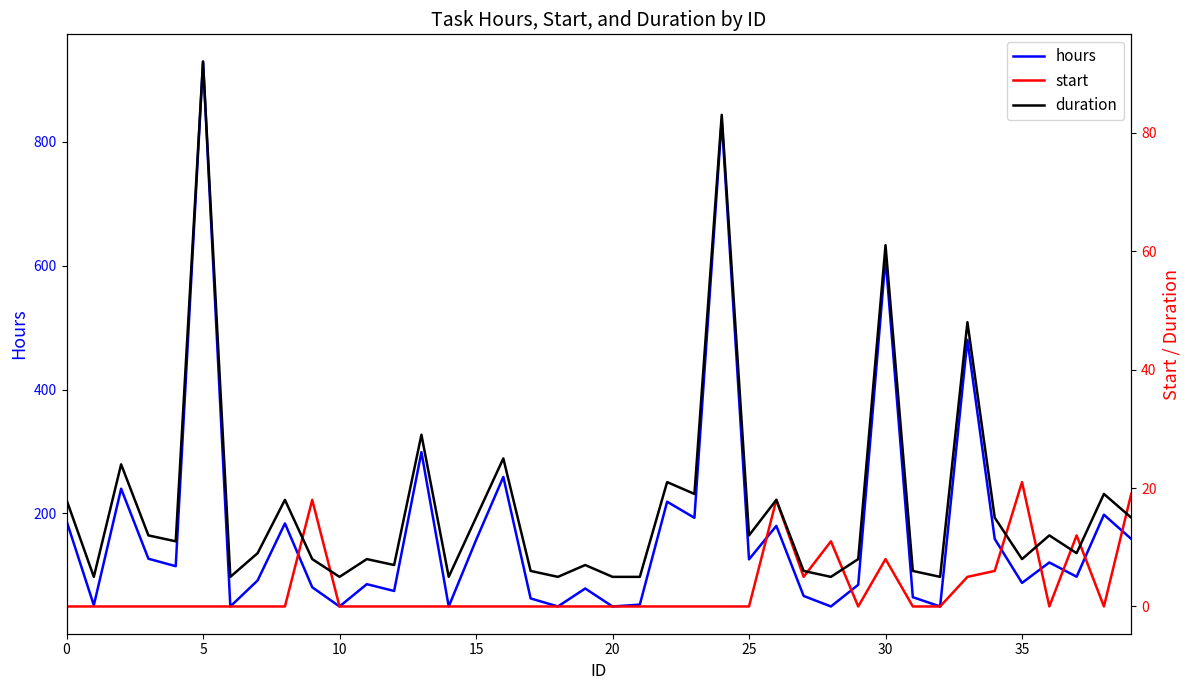

Which series changed the most between 30 and 37?

hours